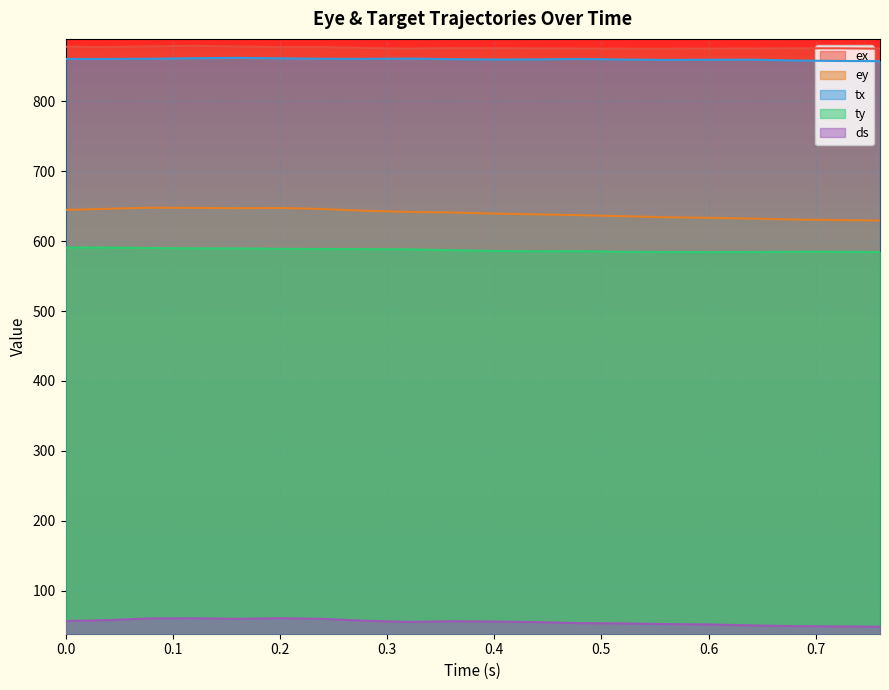

What are all the series names shown in the legend?

ex, ey, tx, ty, ds